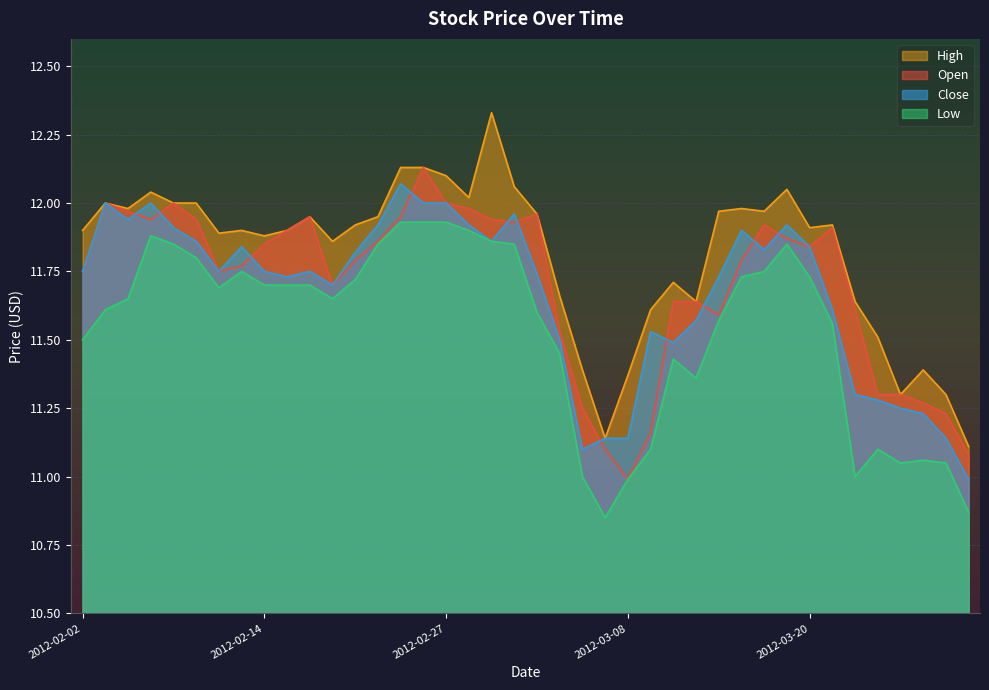

Rank the series by their maximum value, from lowest to highest.

Low, Close, Open, High